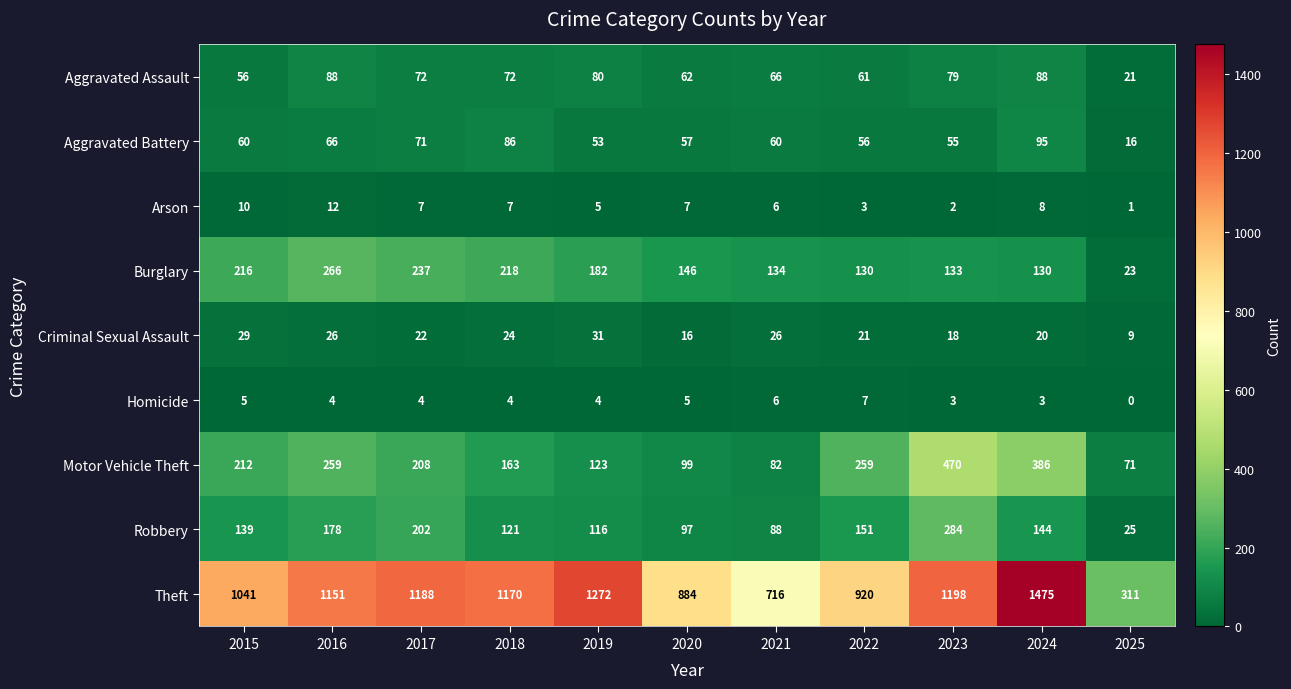

At which label does Motor Vehicle Theft first exceed 208?

2015